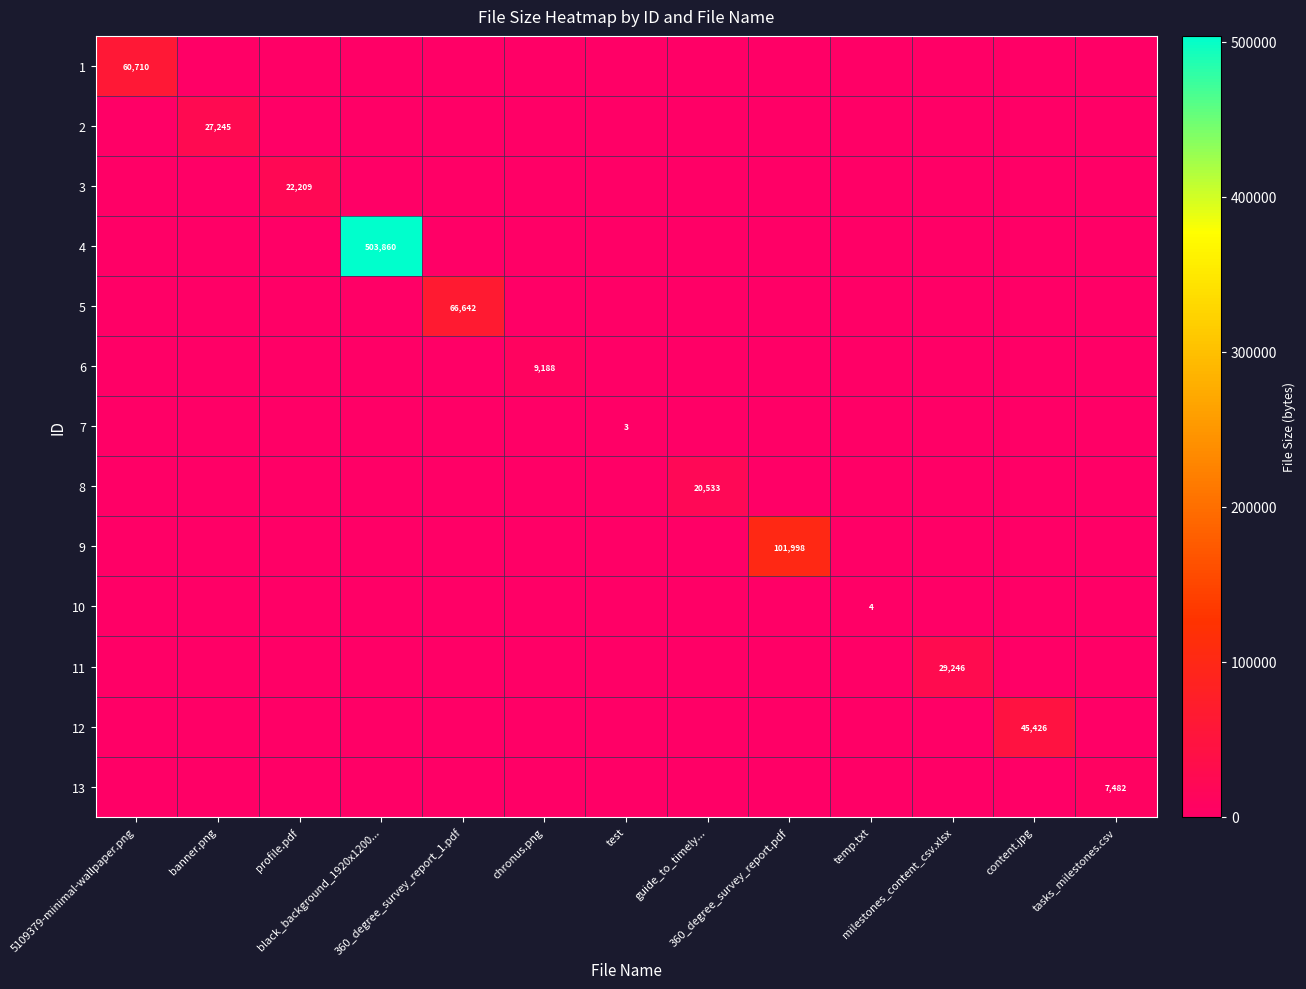

How many positive values does the 11 series have?

1